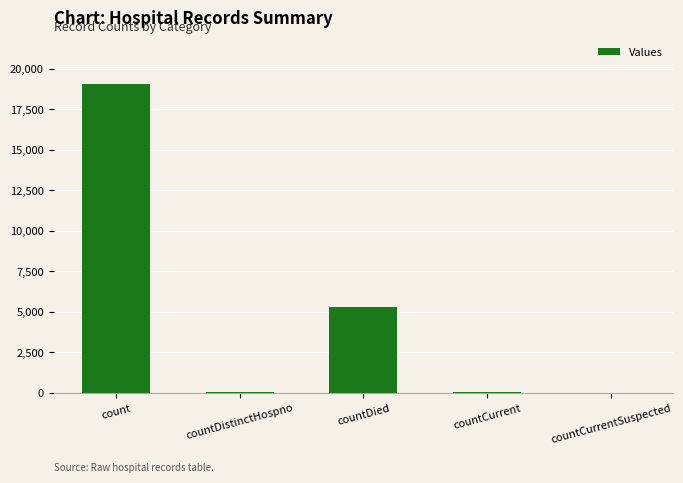

Is it true that the value at countDistinctHospno is 34?

True